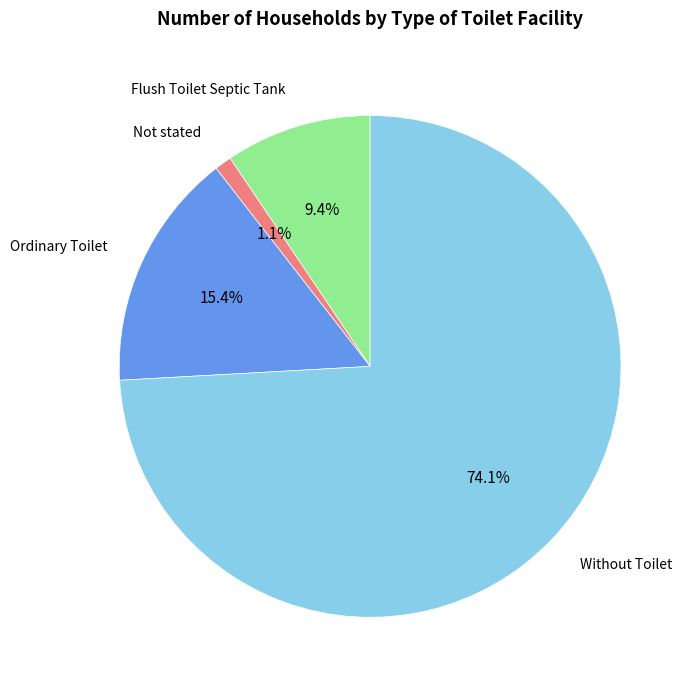

Is there any slice that represents more than half of the pie?

Yes